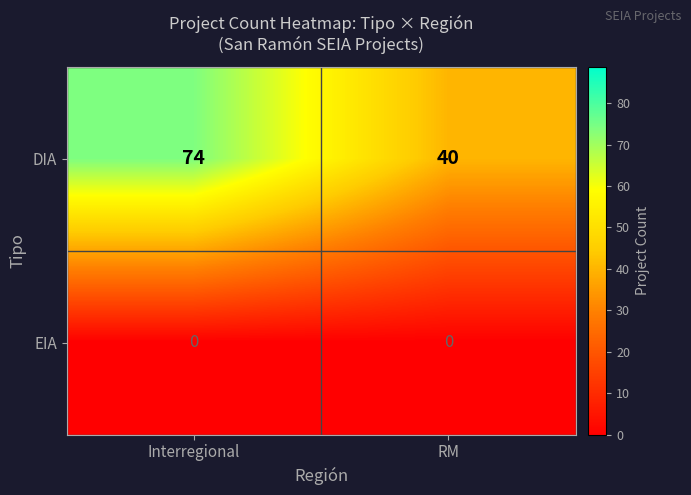

Which category has the highest value in the DIA series?

Interregional